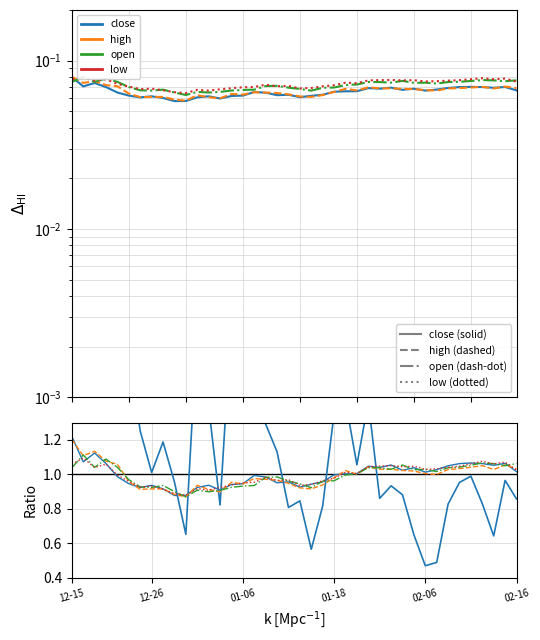

Between 2022-12-21 and 2023-02-14, which series saw the biggest shift?

low